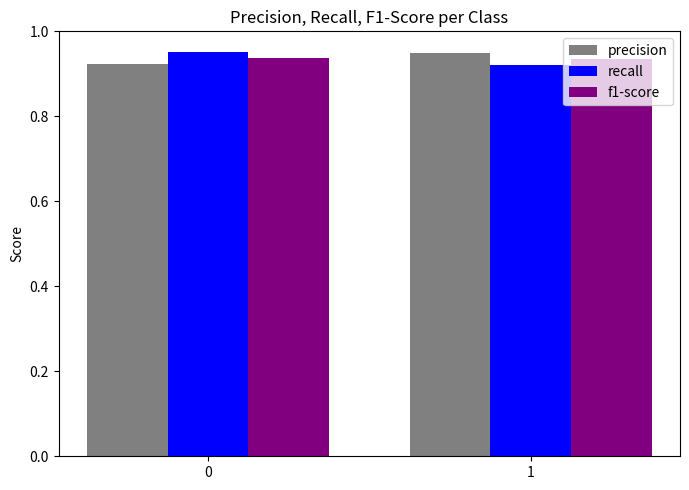

The value of f1-score at 1 is 1.6. True or false?

False